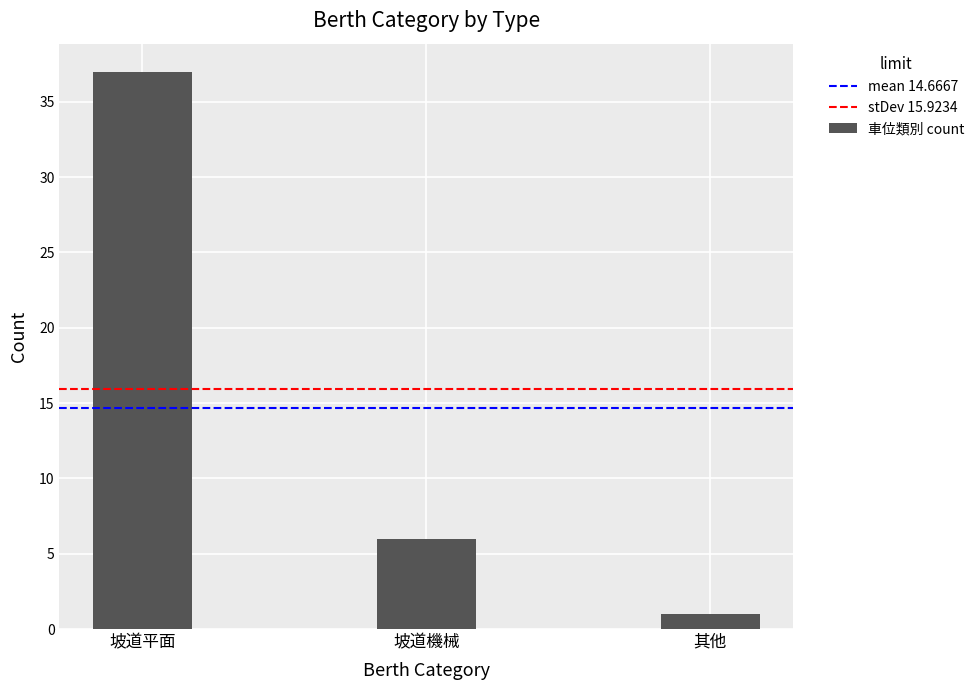

Which label corresponds to the largest value in the chart?

坡道平面